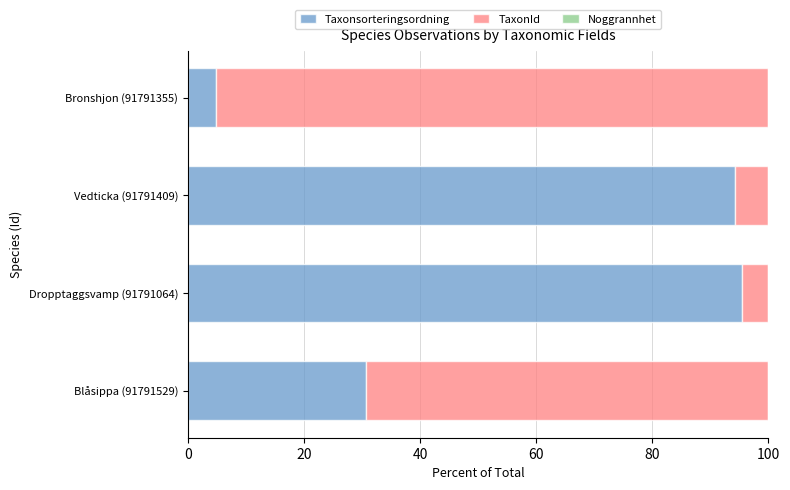

The Taxonsorteringsordning series shows 95.4 at Dropptaggsvamp (91791064). True or false?

True